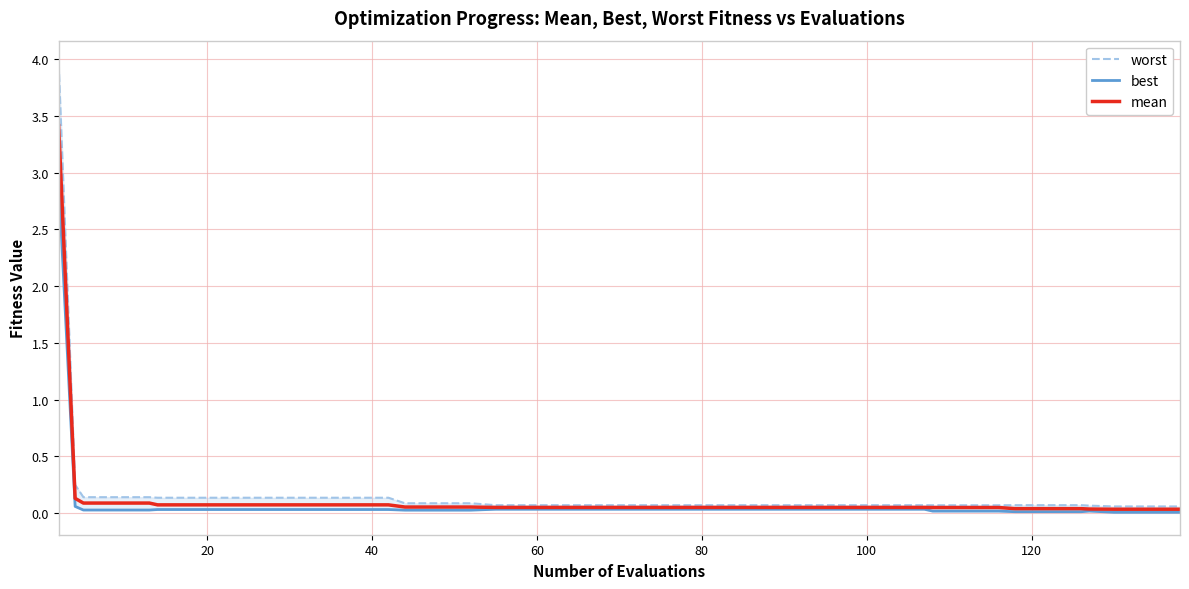

What is the maximum value for mean?

3.4